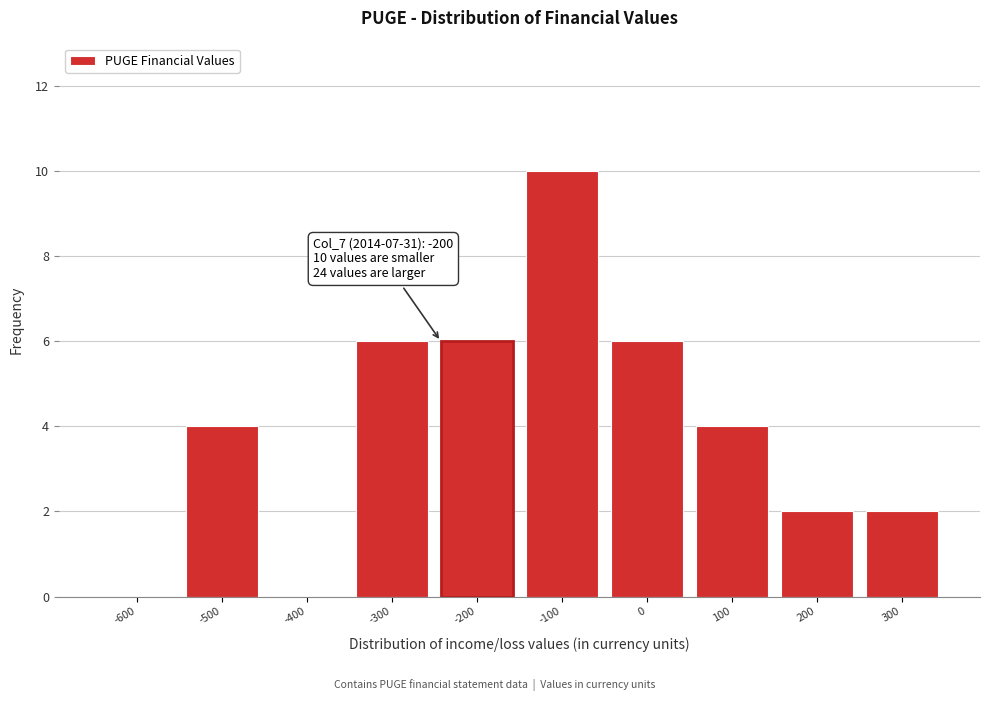

Reading right to left, transcribe all the data shown in this chart.

300=2	200=2	100=4	0=6	-100=10	-200=6	-300=6	-400=0	-500=4	-600=0